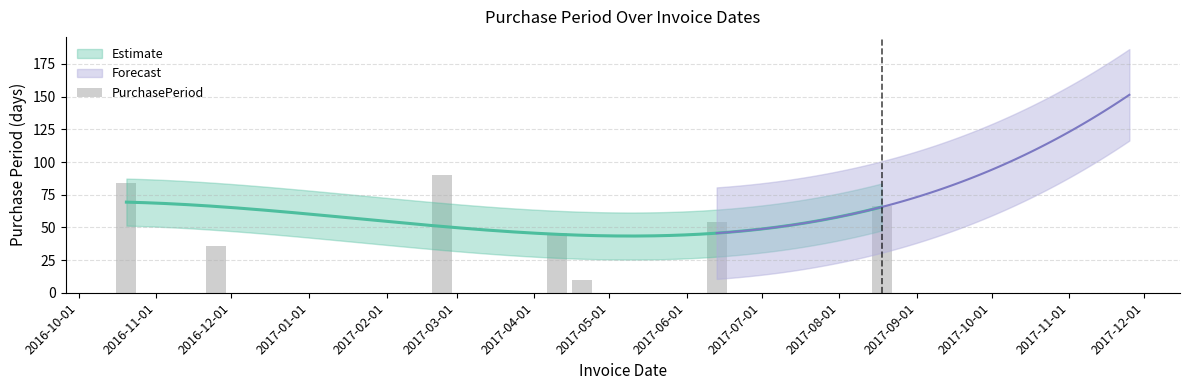

What is the greatest value displayed?

90